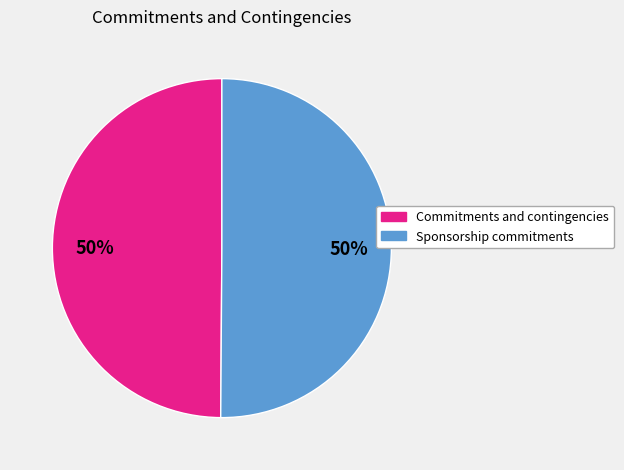

Count the number of slices in the pie.

2